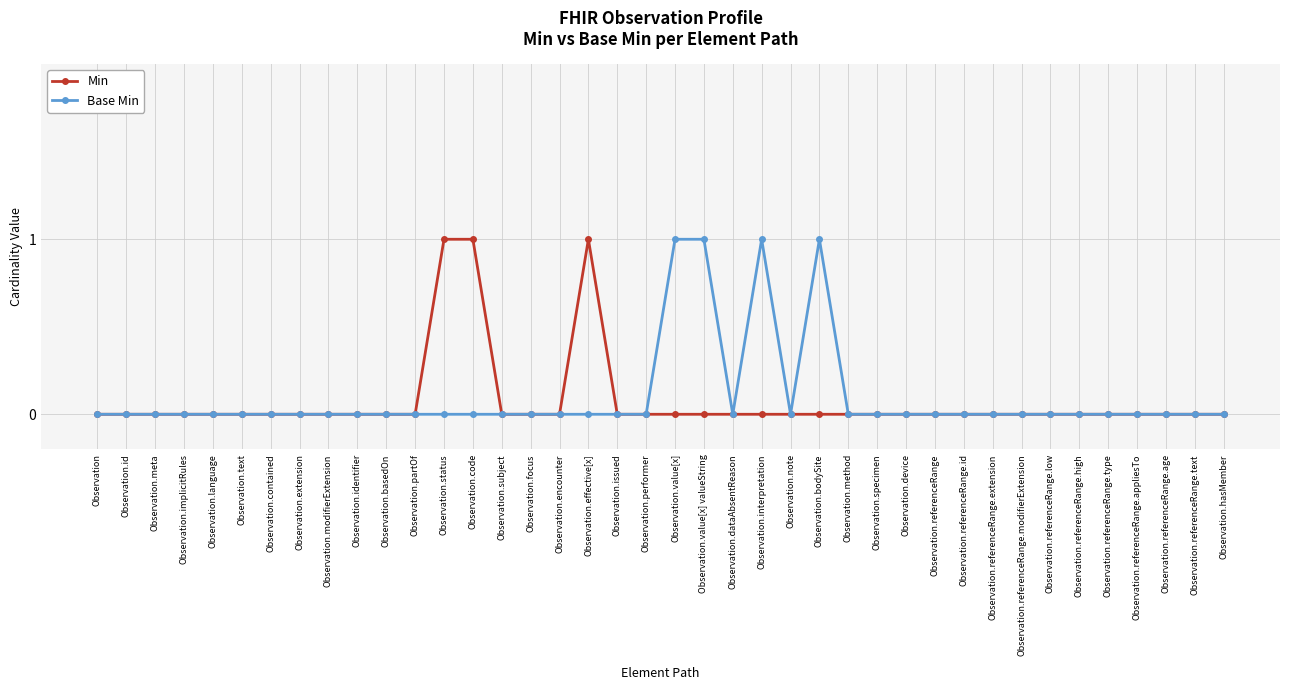

What is the label of the 4th point from the right?

Observation.referenceRange.appliesTo